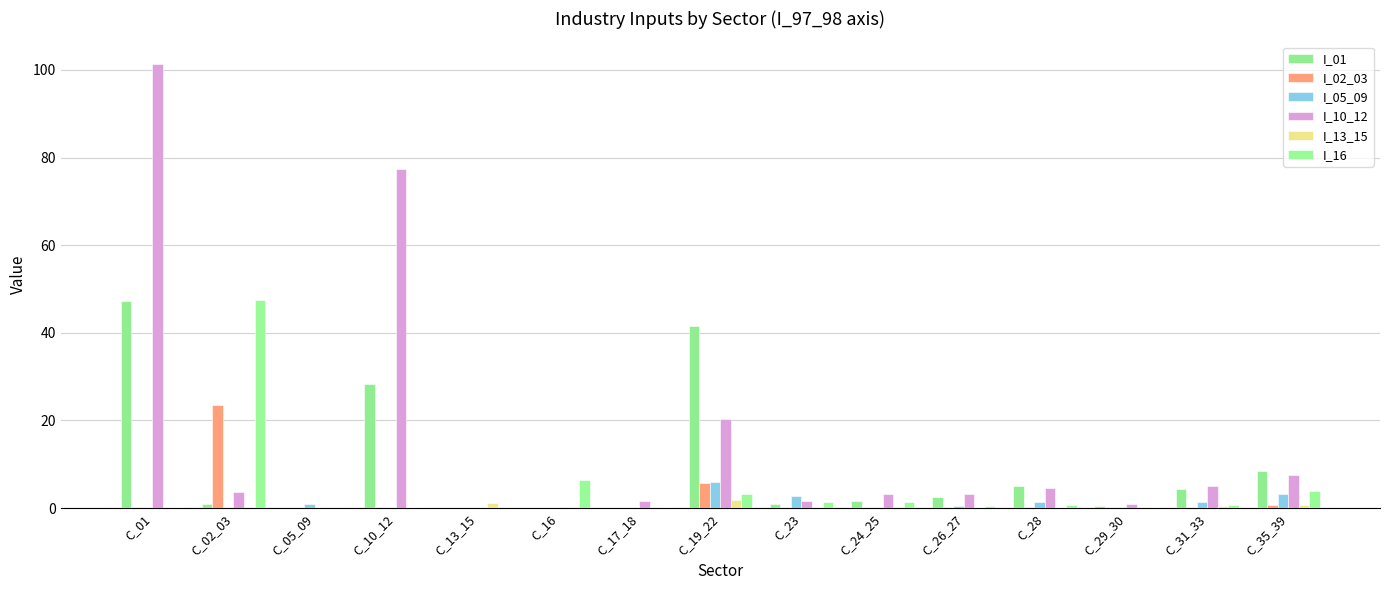

Which series has the widest spread of values?

I_10_12